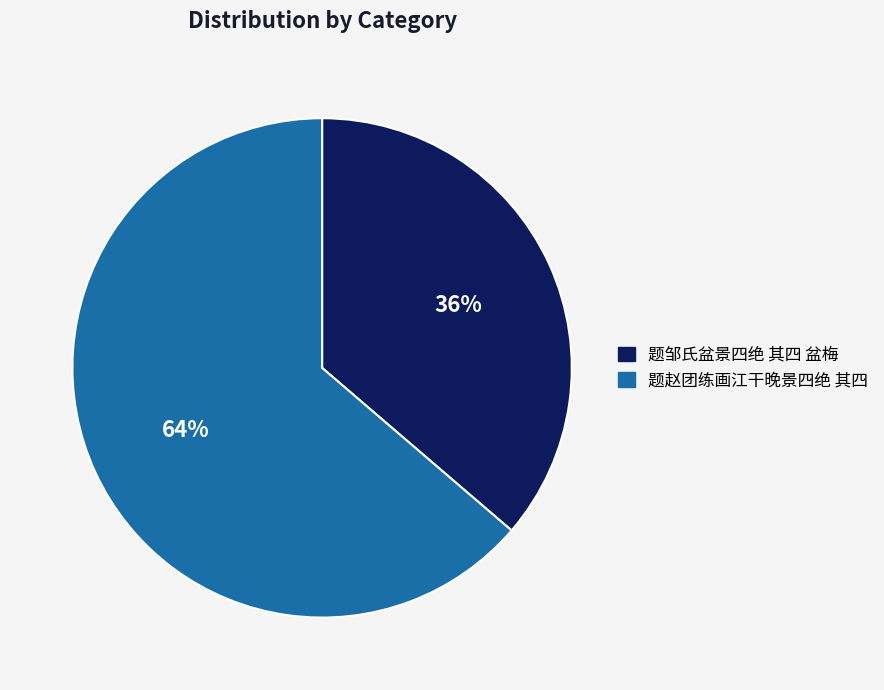

Which category has the smallest portion of the pie?

题邹氏盆景四绝 其四 盆梅